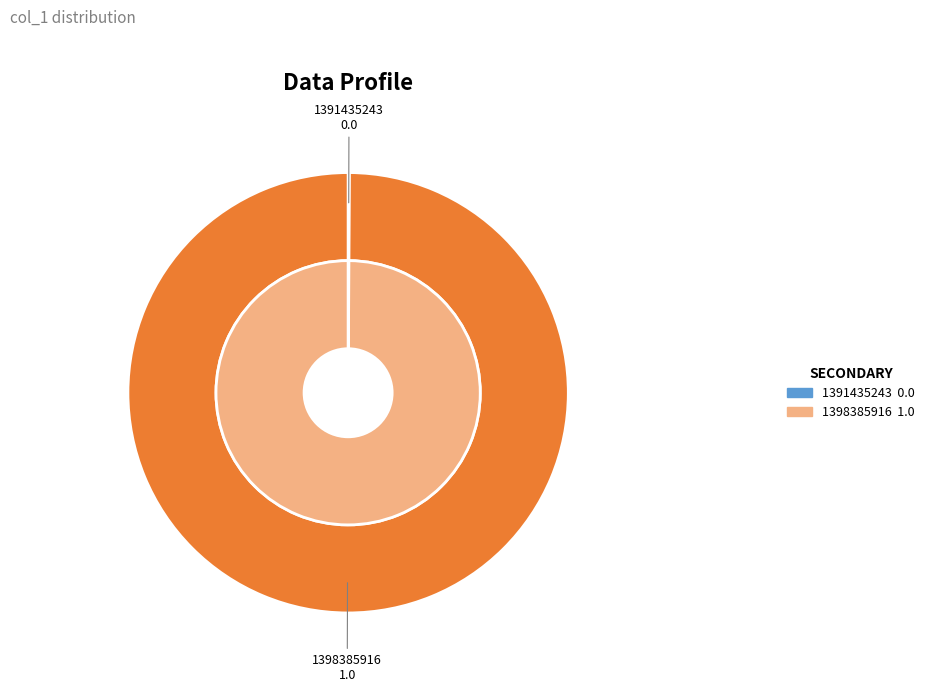

How many slices are in this pie chart?

2